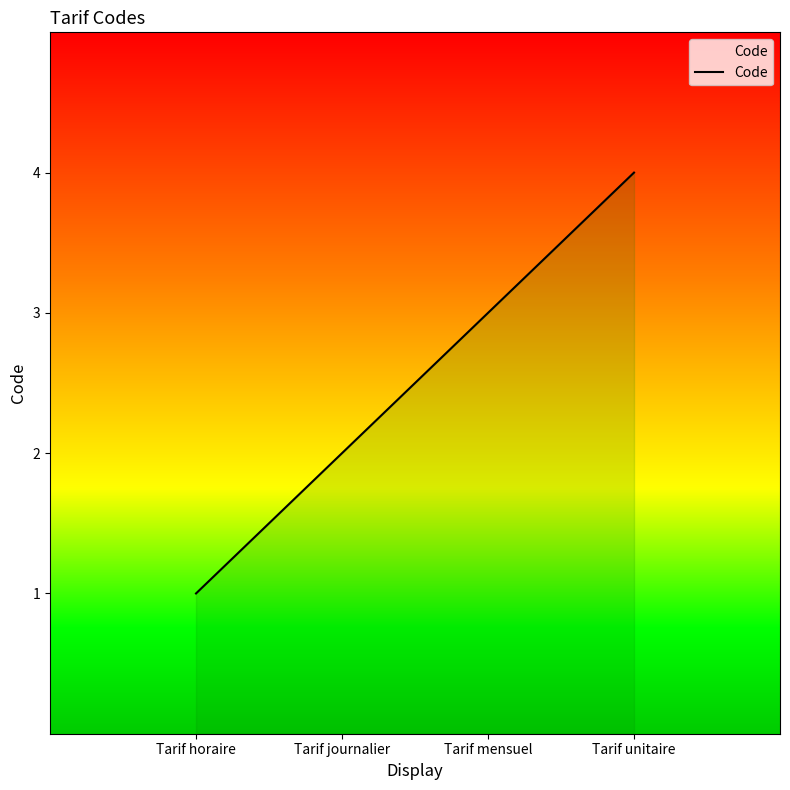

True or false: there are more than 0 points higher than both neighbors.

False